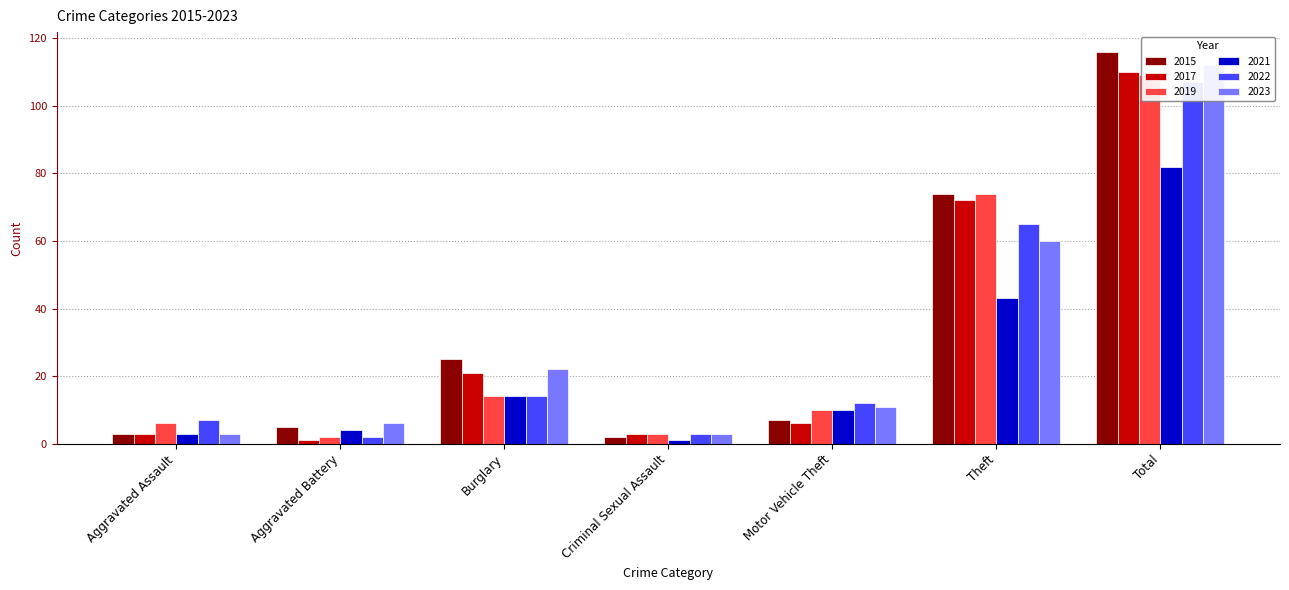

True or false: 2023 has a value of 22 at Burglary.

True